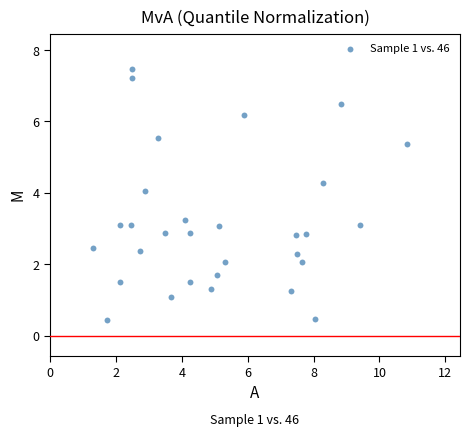

What is the range of X values (max minus min)?

9.5